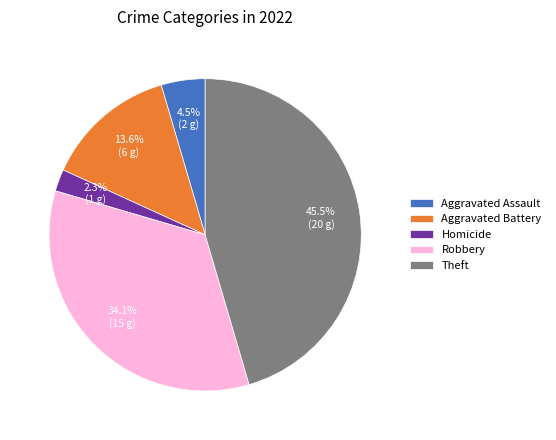

Is there any slice that represents more than half of the pie?

No